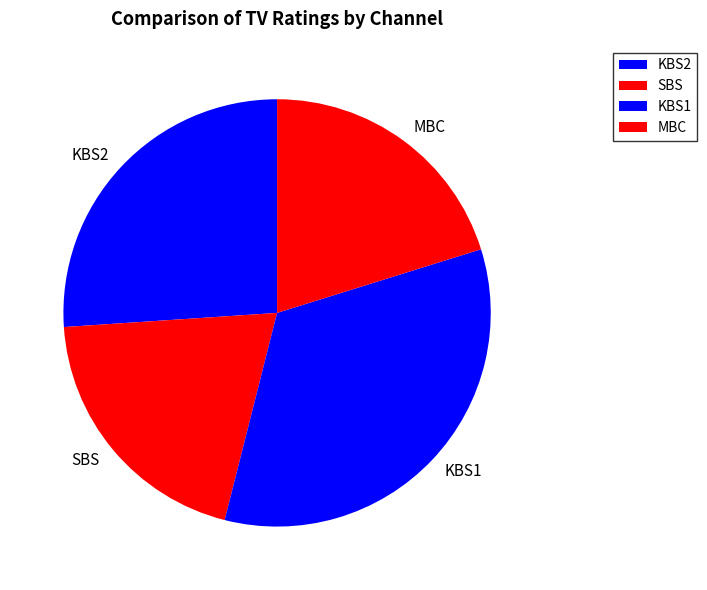

Combined, do SBS and KBS1 account for over 50%?

Yes